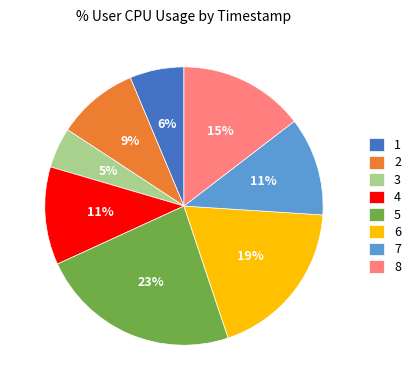

How many segments does this pie chart have?

8